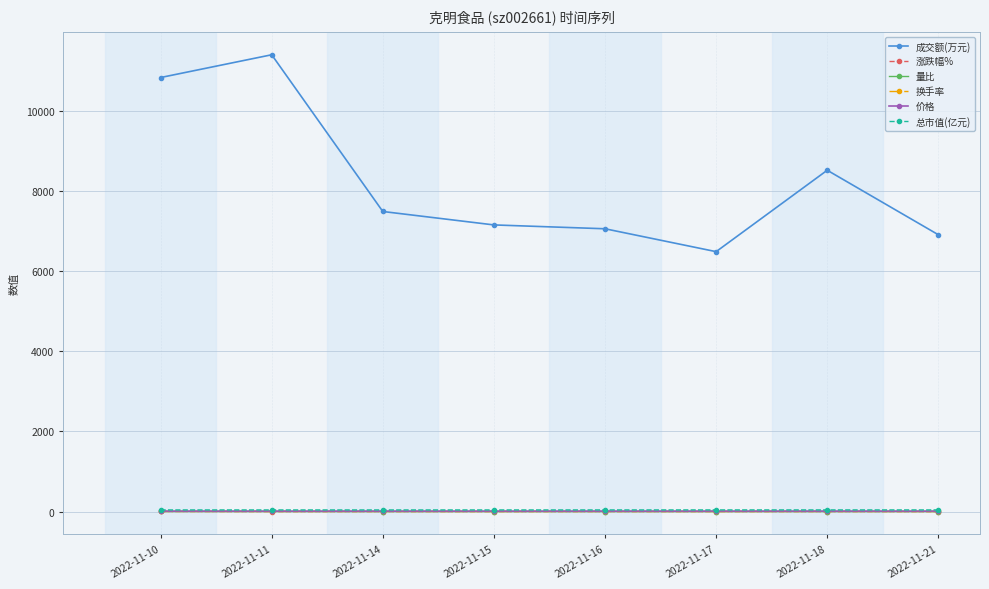

True or false: 成交额(万元) has more than 1 points higher than both neighbors.

True